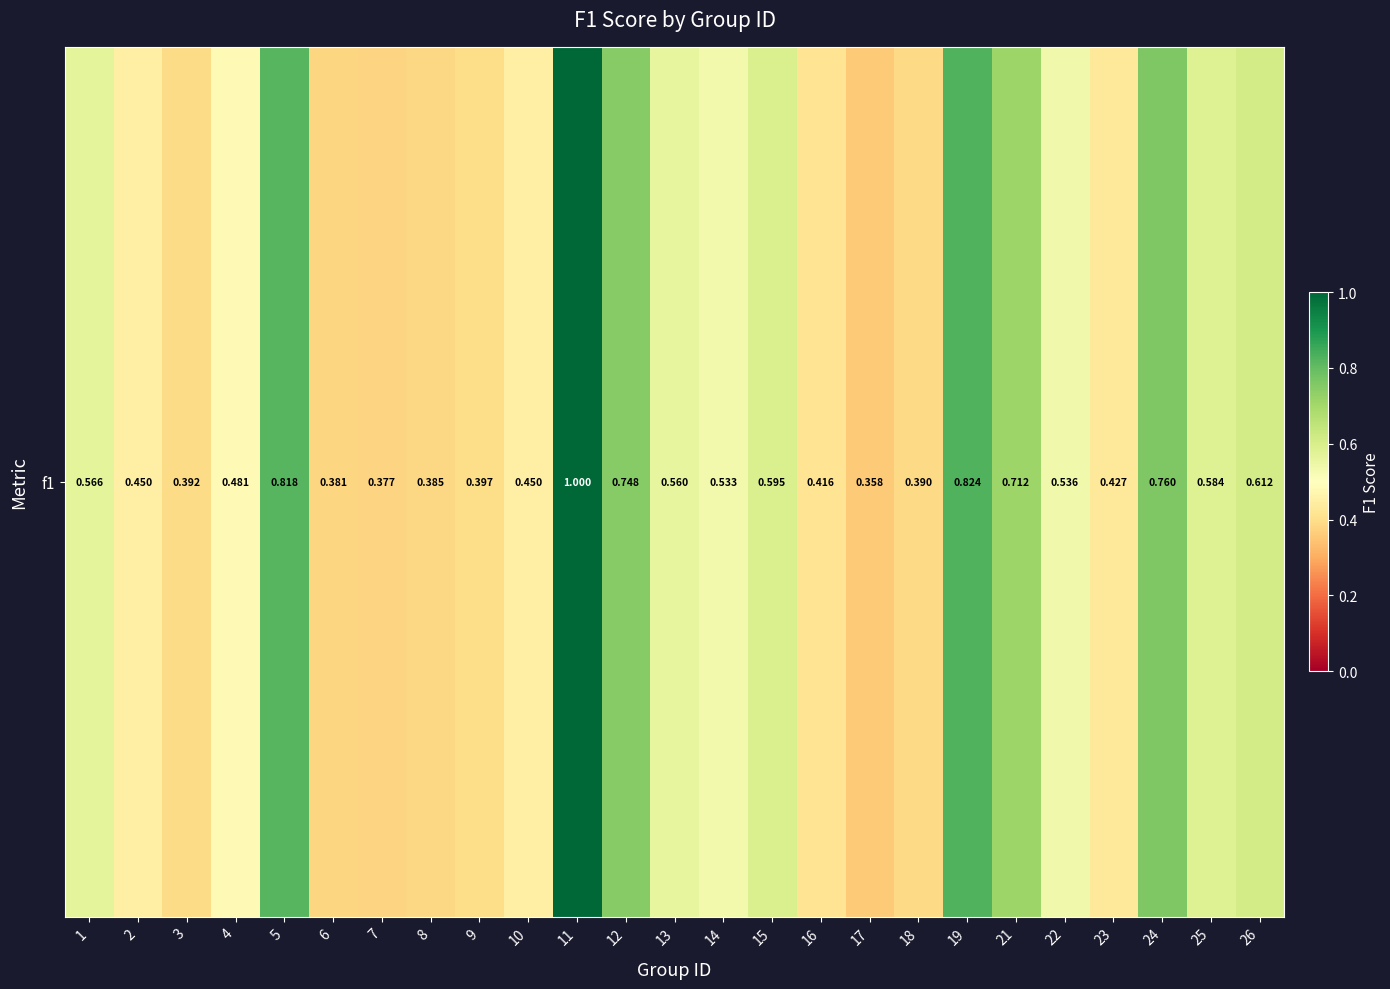

What is the minimum value shown in the chart?

0.4